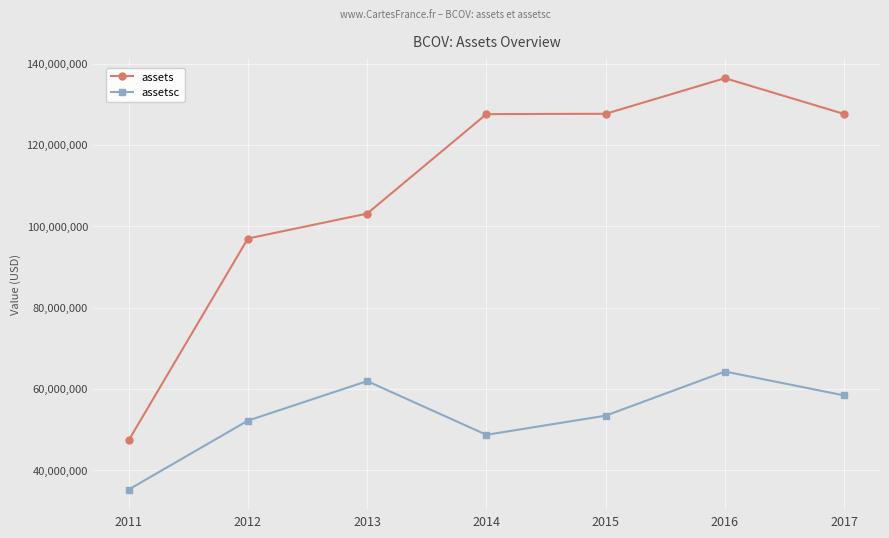

The assets series shows 48750256 at 2013. True or false?

False